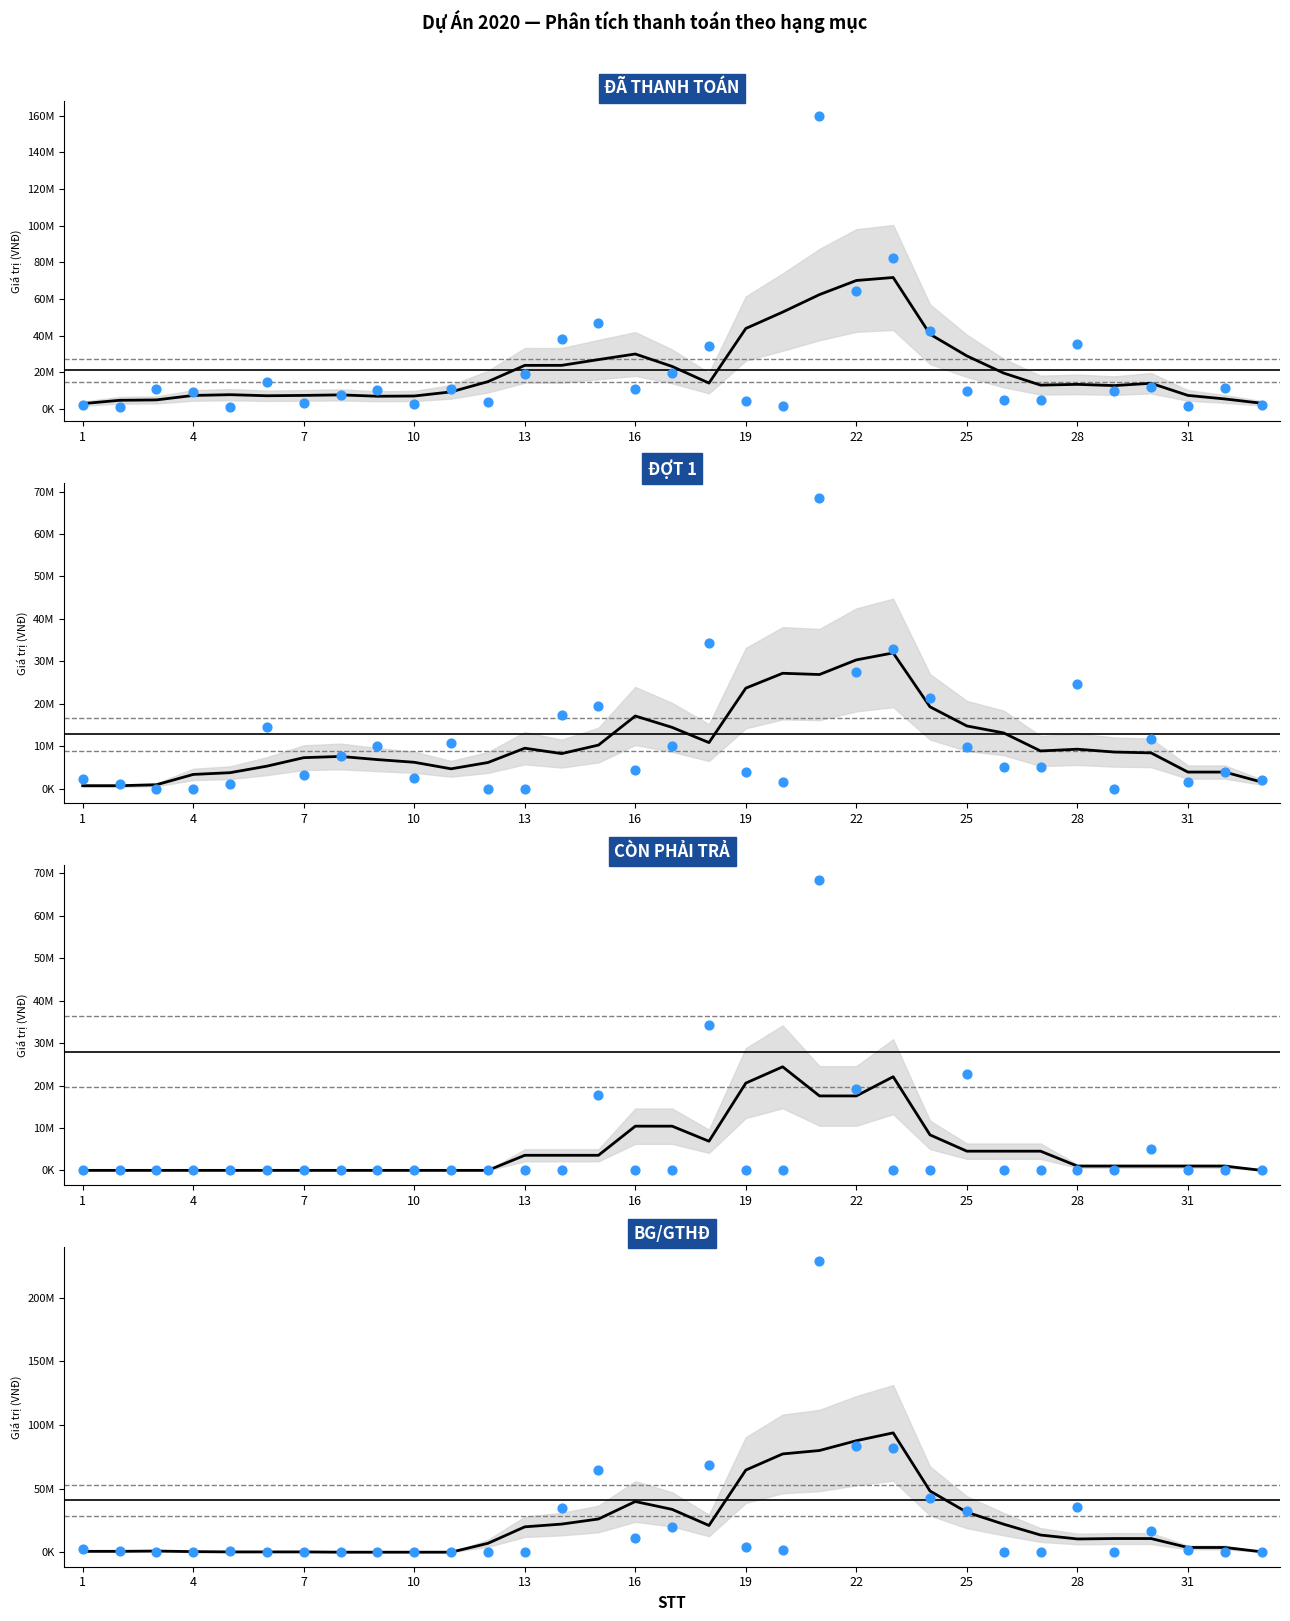

Which series contains the lowest Y value?

CÒN PHẢI TRẢ